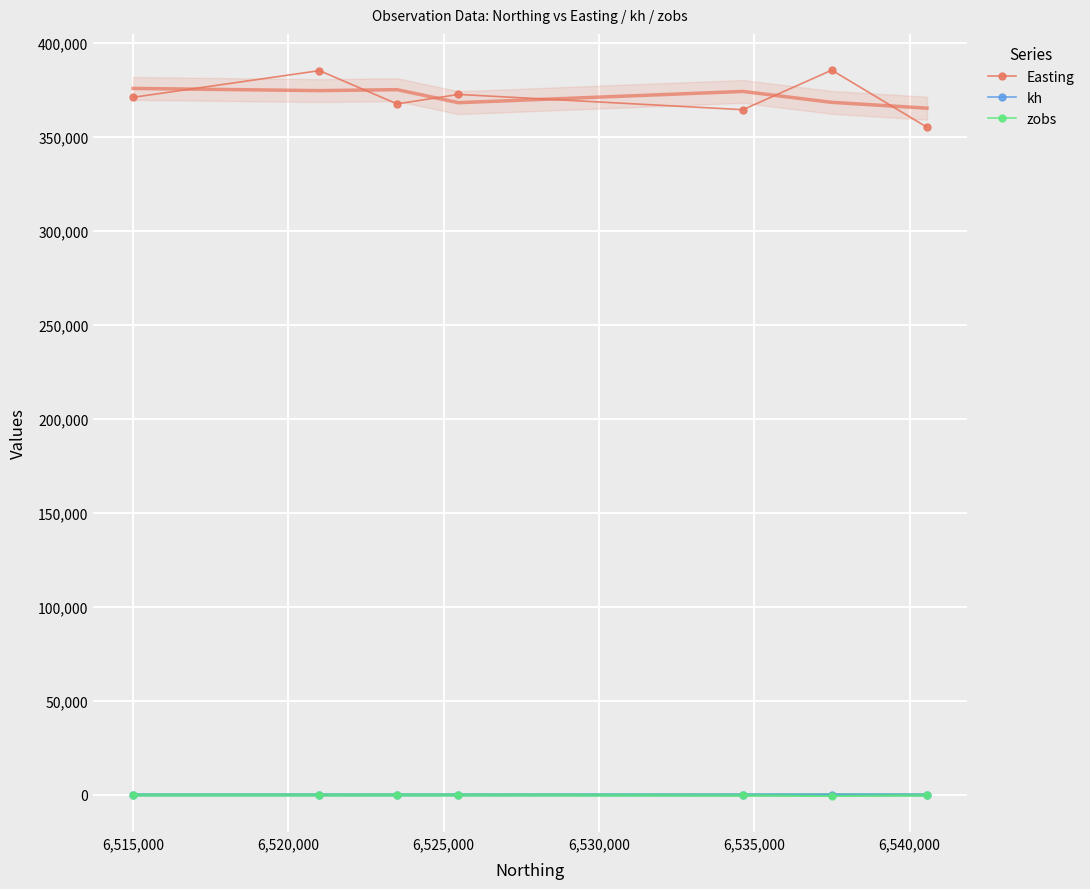

What is the difference between the maximum and second lowest values in the zobs series?

50.0